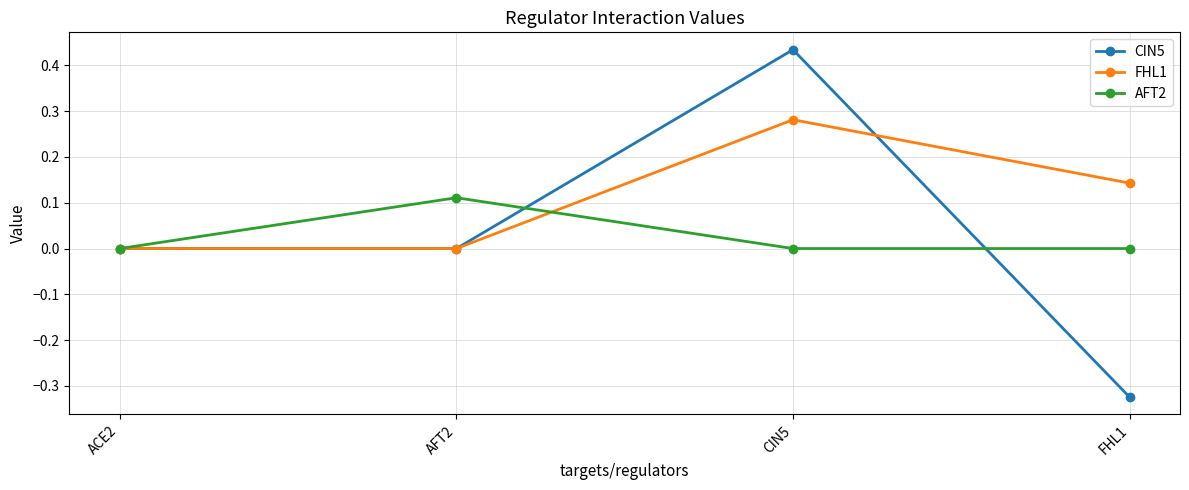

Where is the first local maximum for FHL1?

CIN5